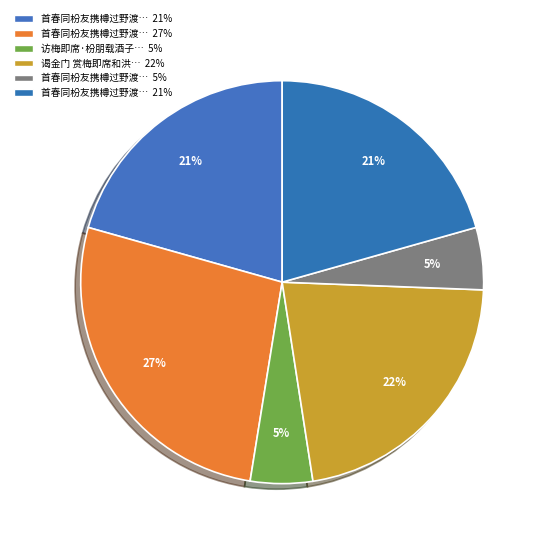

Rank the categories by value from lowest to highest.

首春同枌友携樽过野渡访梅即席, 访梅即席·枌朋载酒子云居, 首春同枌友携樽过野渡访梅即席 其二, 首春同枌友携樽过野渡访梅即席 其一, 谒金门 赏梅即席和洪内翰韵, 首春同枌友携樽过野渡访梅即席